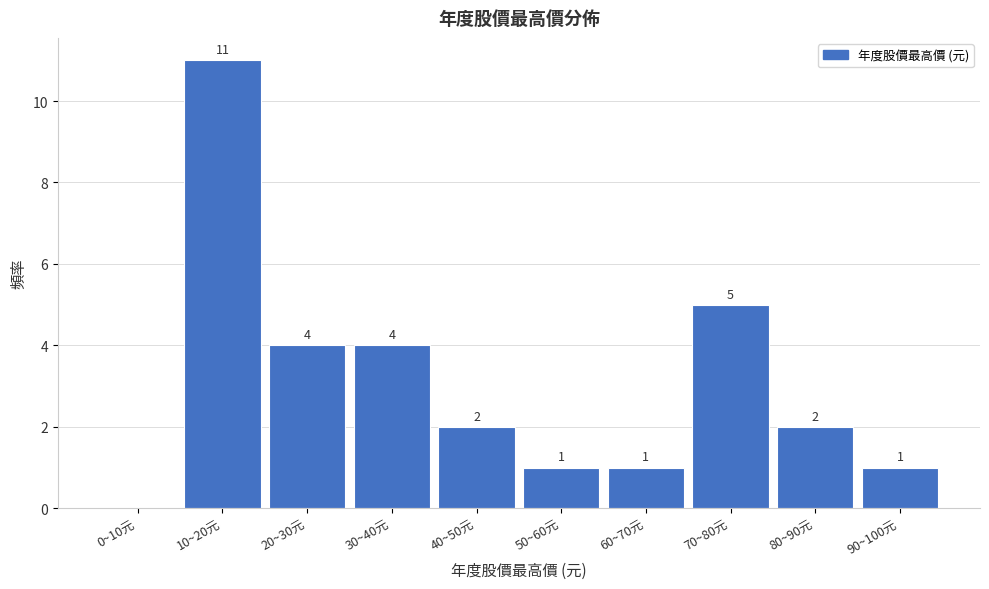

Reading left to right, transcribe all the data shown in this chart.

0~10元=0	10~20元=11	20~30元=4	30~40元=4	40~50元=2	50~60元=1	60~70元=1	70~80元=5	80~90元=2	90~100元=1